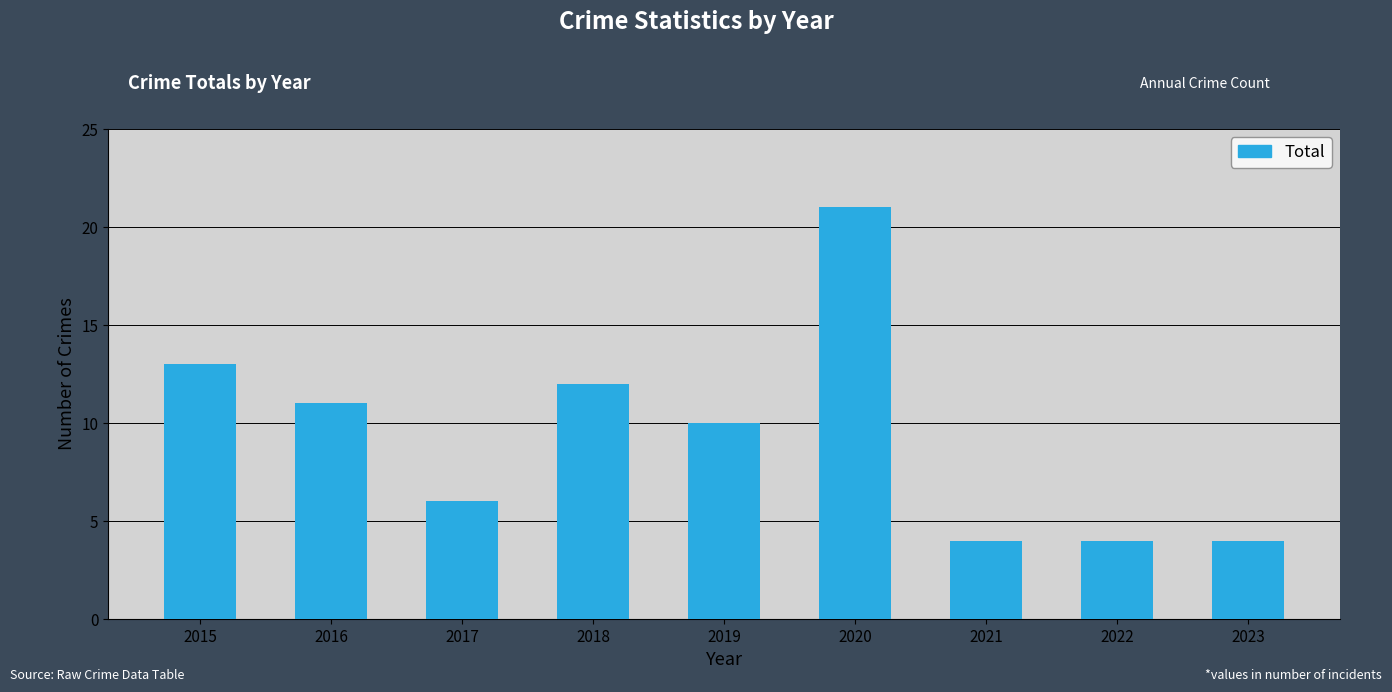

Is it true that the value at 2020 is 21?

True